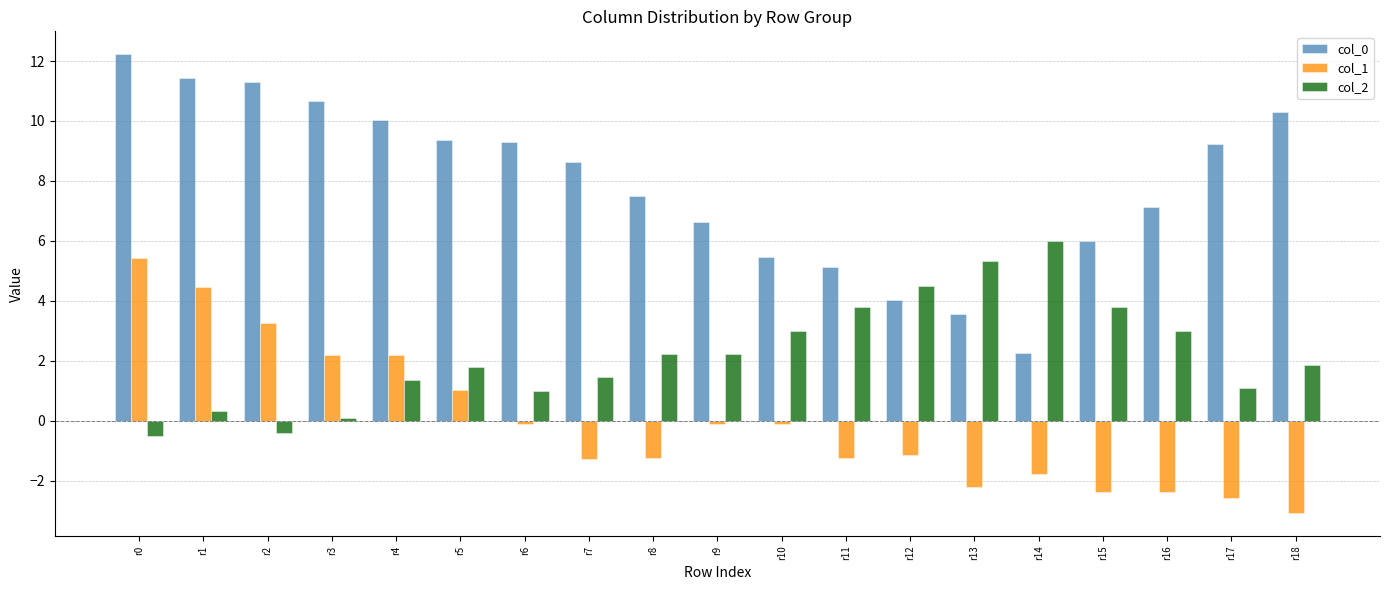

Are the bars grouped side by side (vs. stacked)?

Yes